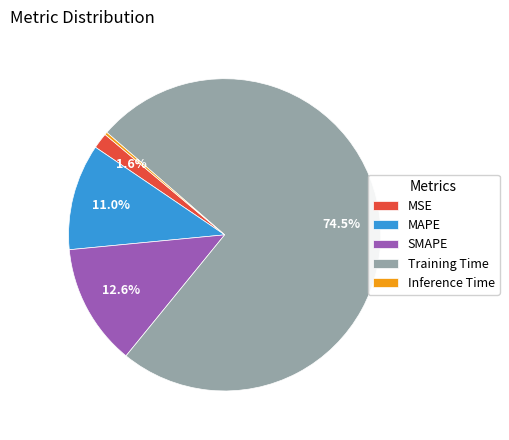

The SMAPE slice represents 13% of the pie. True or false?

True